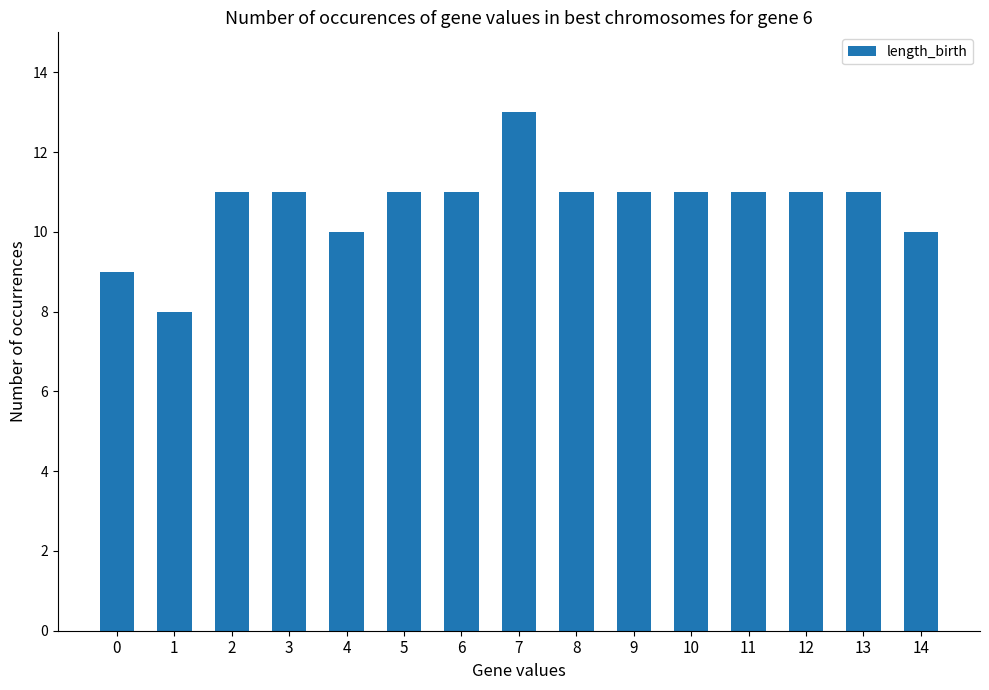

Reading left to right, list all the values displayed in this chart.

9	8	11	11	10	11	11	13	11	11	11	11	11	11	10